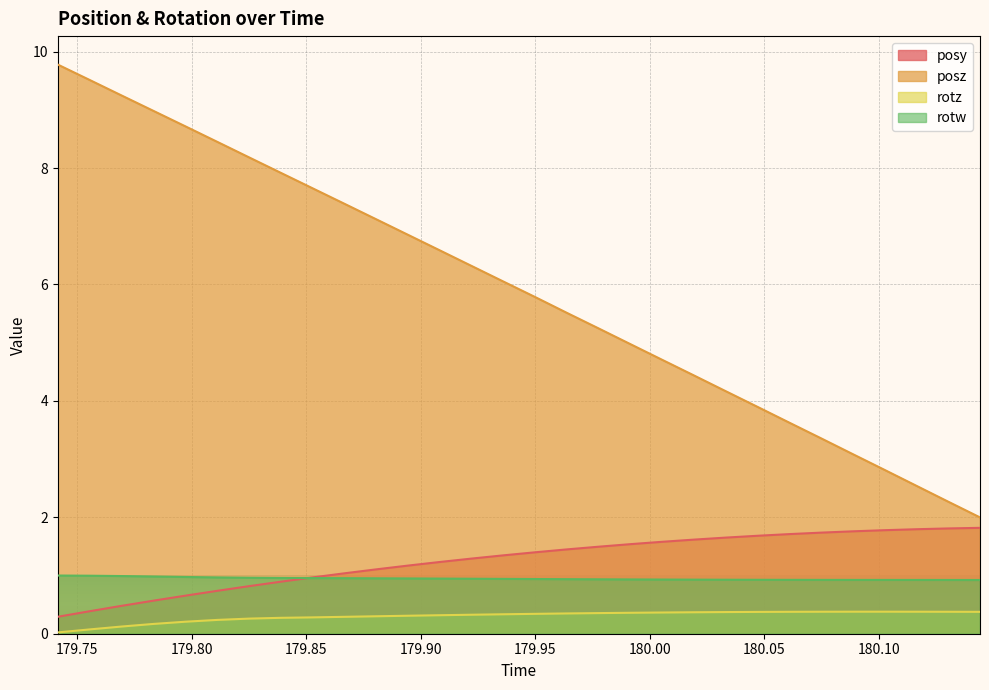

True or false: rotz and posz cross at least once.

False